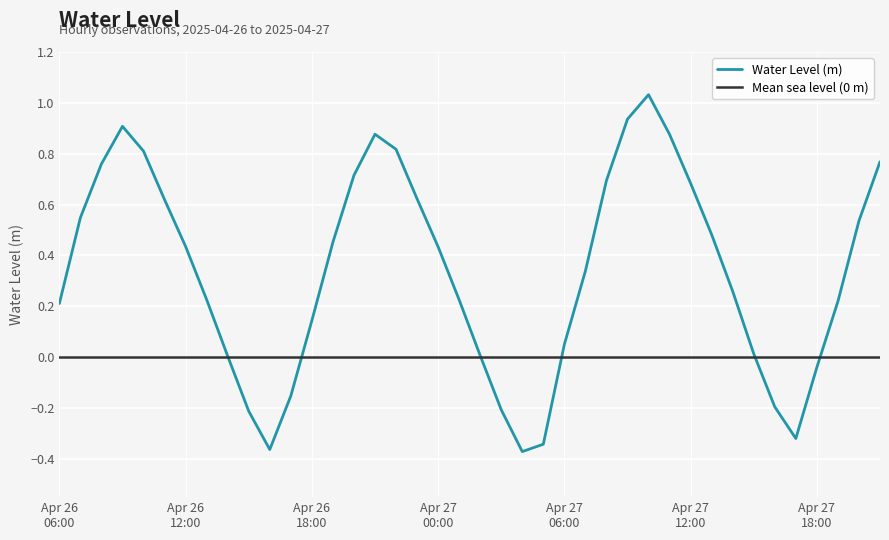

Is it true that the value at 2025-04-26 15:00:00 is -0.1?

False